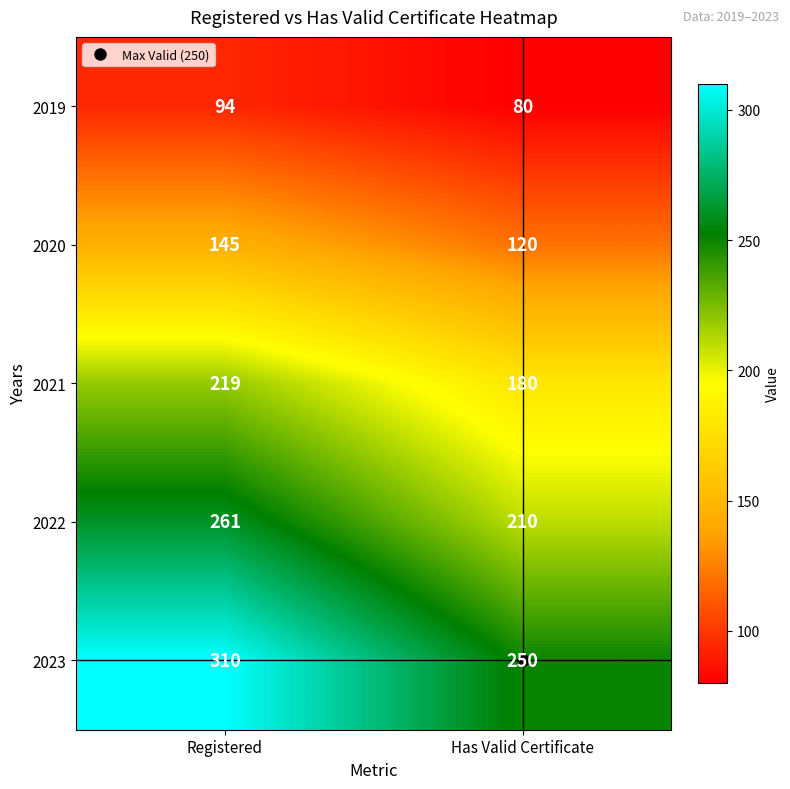

What is the sum of the 2021 values at Has Valid Certificate and Registered?

399